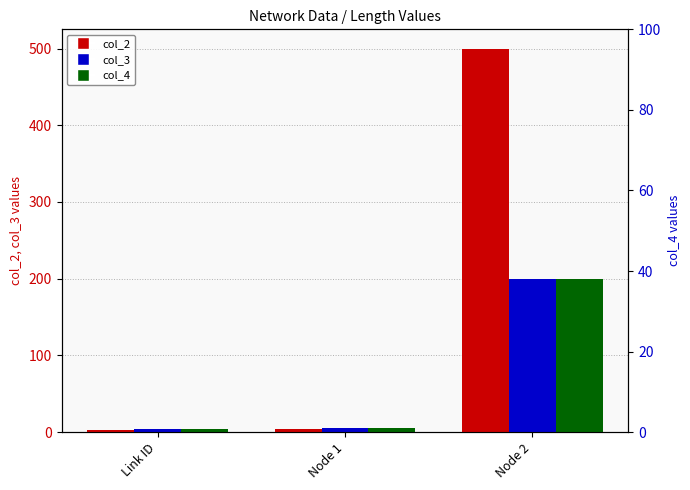

List the series in order of their peak value, lowest first.

col_3, col_4, col_2